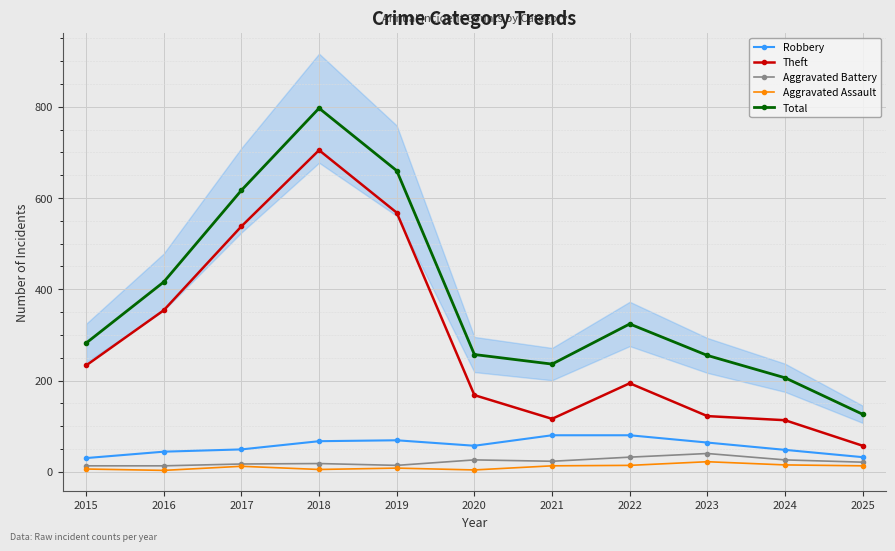

True or false: Robbery has a value of 46 at 2018.

False